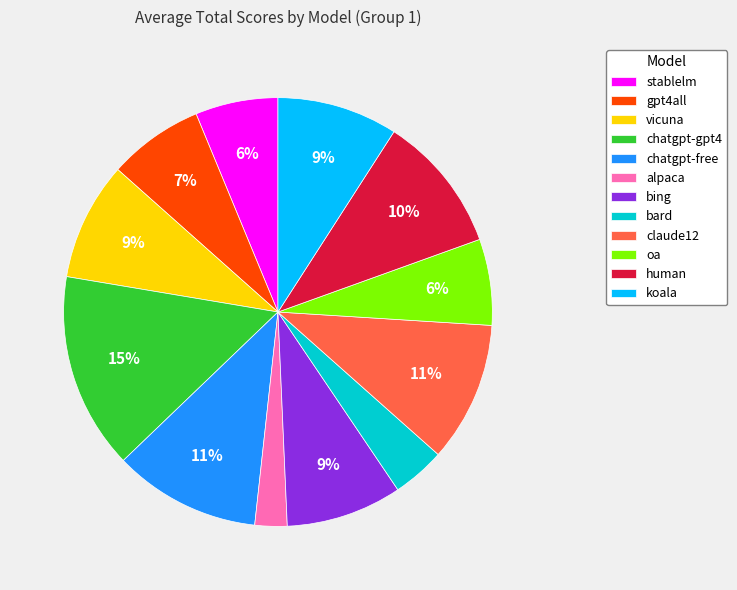

Approximately how many times larger is the value at bard compared to vicuna?

0.4